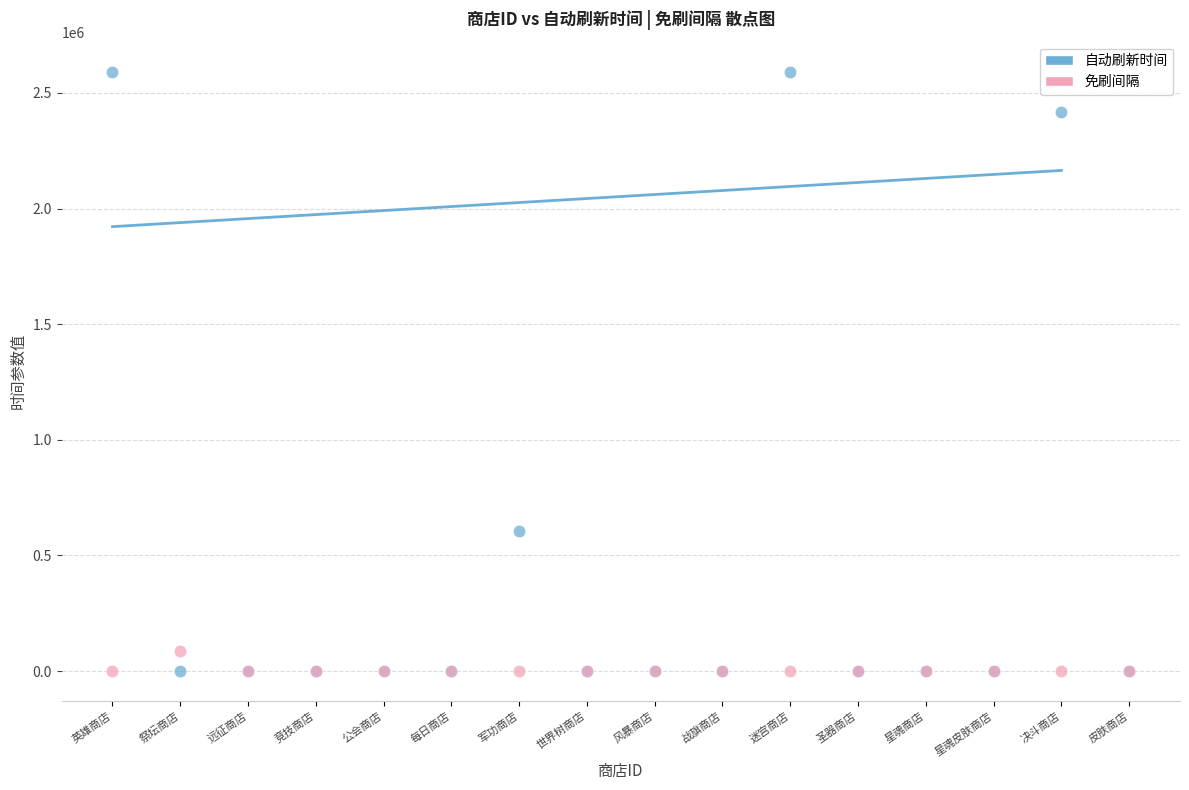

Which series reaches the maximum Y coordinate?

自动刷新时间